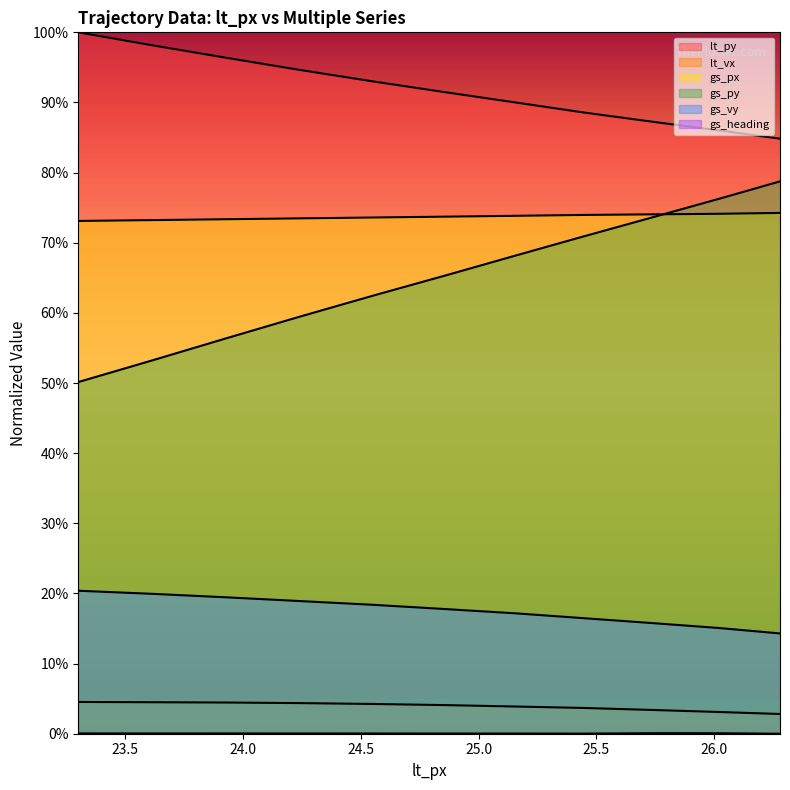

Reading left to right, extract all data points from this chart.

lt_py: 23.3=100.0	23.62=98.1	23.93=96.4	24.24=94.6	24.55=93.0	24.86=91.5	25.16=90.0	25.45=88.6	25.74=87.2	26.02=86.0	26.28=84.8
lt_vx: 23.3=4.5	23.62=4.5	23.93=4.4	24.24=4.4	24.55=4.2	24.86=4.1	25.16=3.9	25.45=3.7	25.74=3.4	26.02=3.1	26.28=2.8
gs_px: 23.3=73.1	23.62=73.2	23.93=73.4	24.24=73.5	24.55=73.6	24.86=73.7	25.16=73.8	25.45=74.0	25.74=74.0	26.02=74.1	26.28=74.3
gs_py: 23.3=50.1	23.62=53.3	23.93=56.4	24.24=59.5	24.55=62.4	24.86=65.3	25.16=68.2	25.45=70.9	25.74=73.6	26.02=76.3	26.28=78.7
gs_vy: 23.3=20.4	23.62=19.9	23.93=19.4	24.24=18.9	24.55=18.4	24.86=17.8	25.16=17.2	25.45=16.5	25.74=15.8	26.02=15.1	26.28=14.3
gs_heading: 23.3=0.0	23.62=0.0	23.93=0.0	24.24=0.0	24.55=0.0	24.86=0.0	25.16=0.0	25.45=0.0	25.74=0.1	26.02=0.1	26.28=0.0